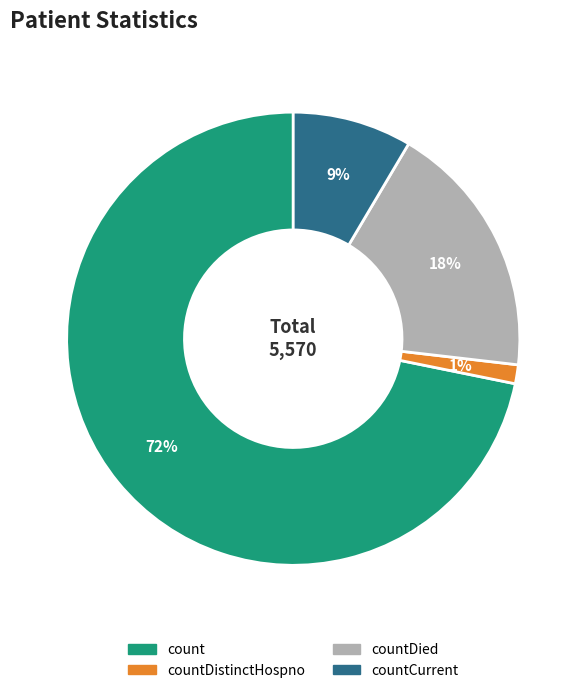

To the nearest percent, what is the average slice percentage?

25%